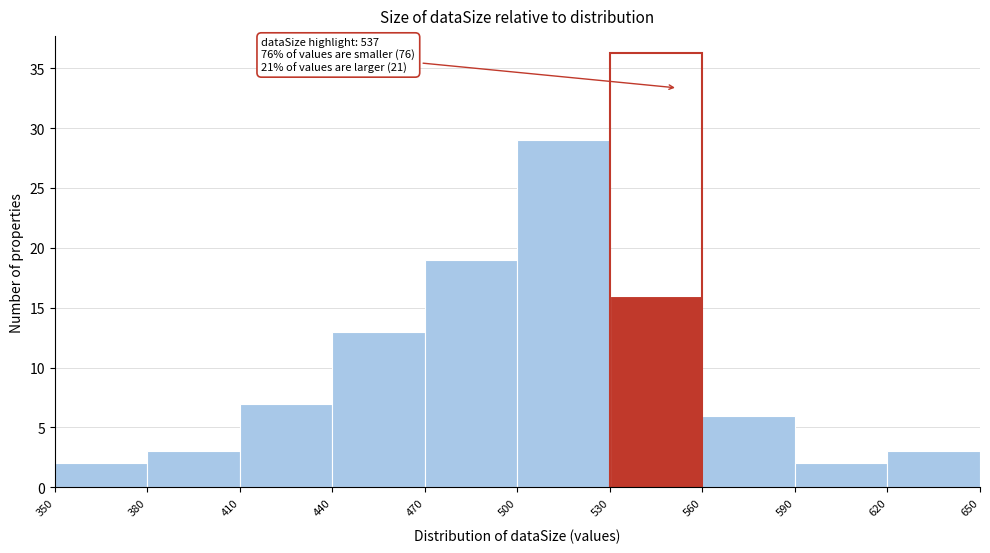

Over which range of the x-axis is the bar tallest?

500 to 530